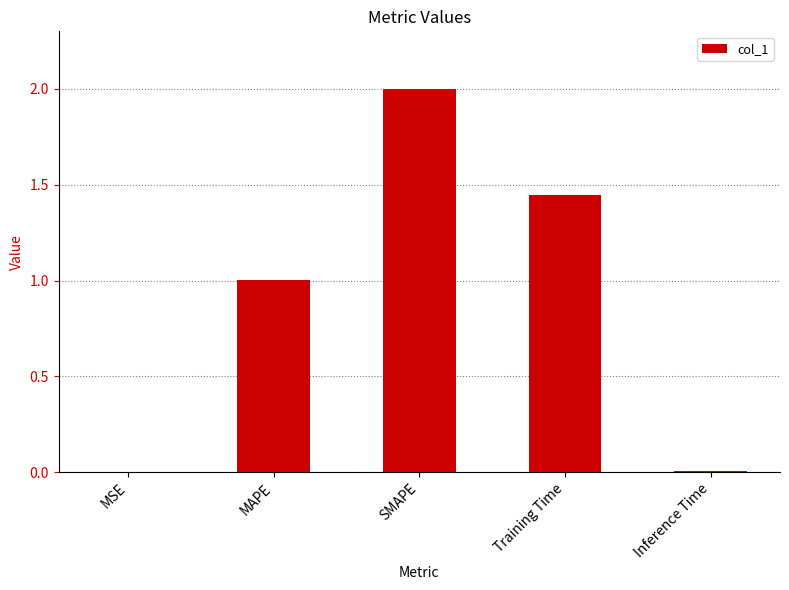

Are the bars horizontal?

No